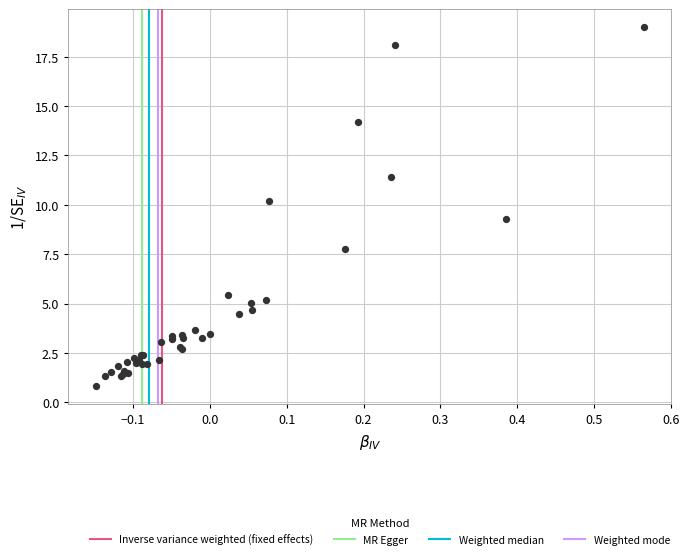

What Y value in the scatter plot is closest to 9?

9.3